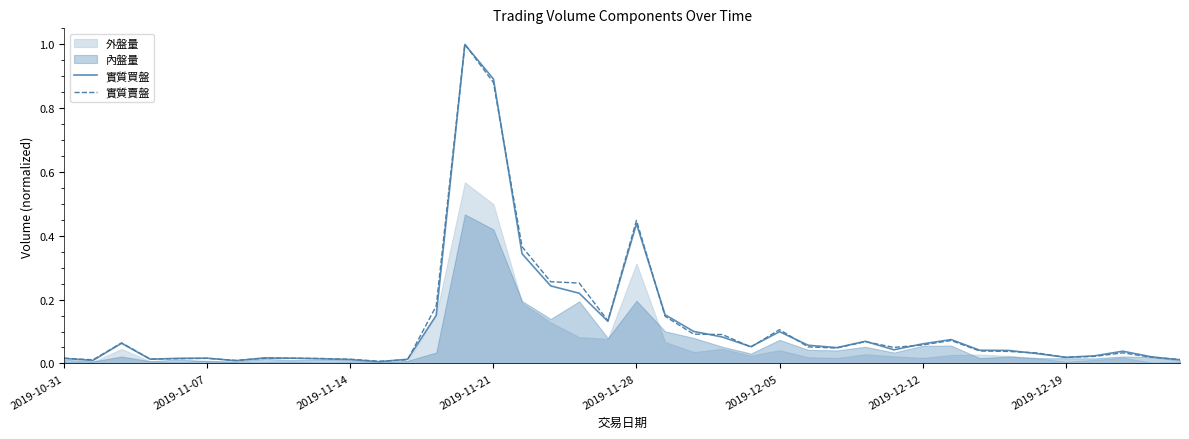

True or false: 實質買盤 has a value of 0.0 at 2019-10-31.

True